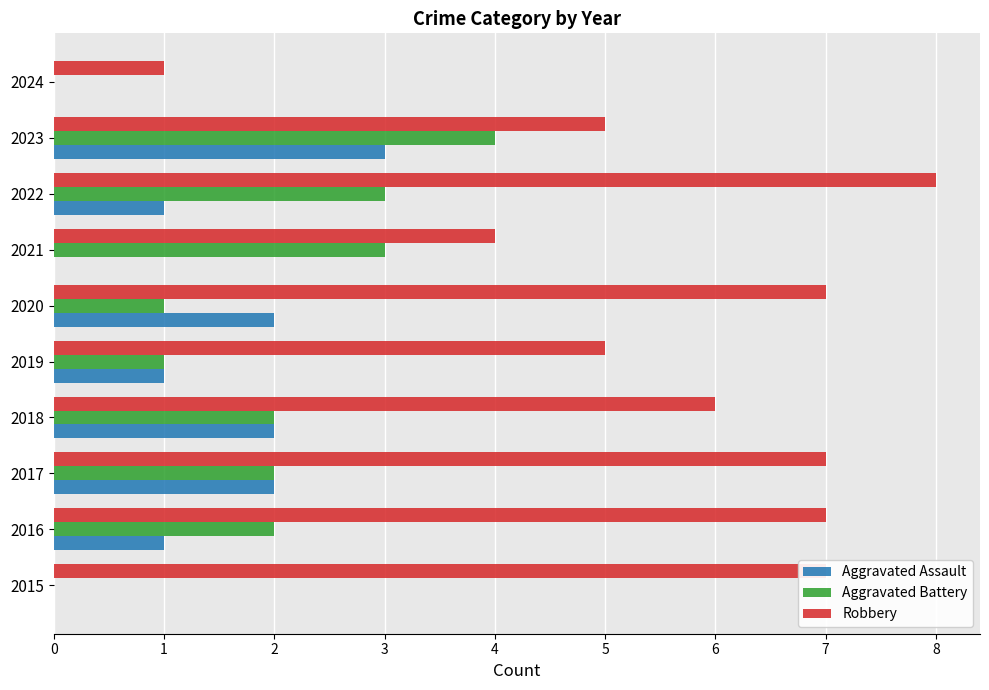

What is the total value across all series at 2016?

10